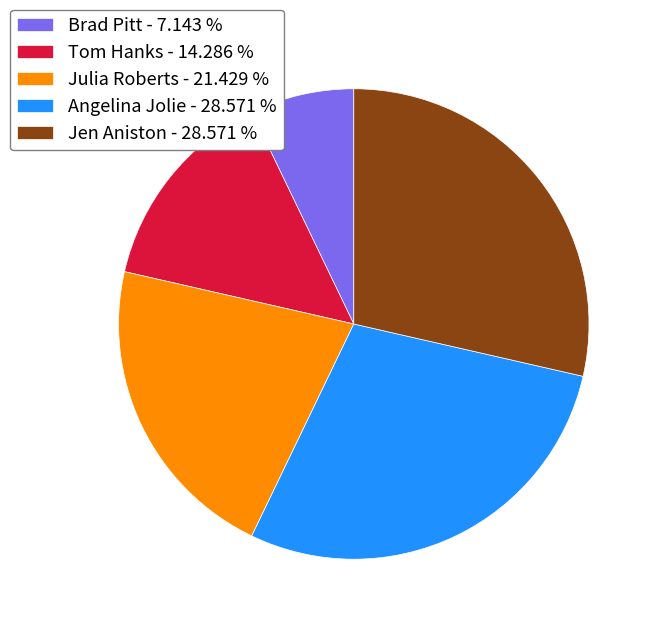

Is it true that Tom Hanks is 20% of the pie?

False